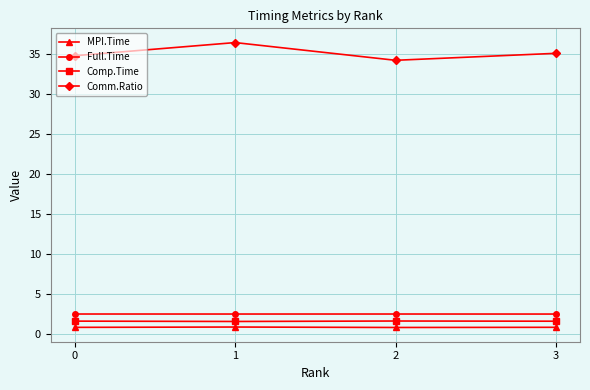

Which series has the largest total across all categories?

Comm.Ratio